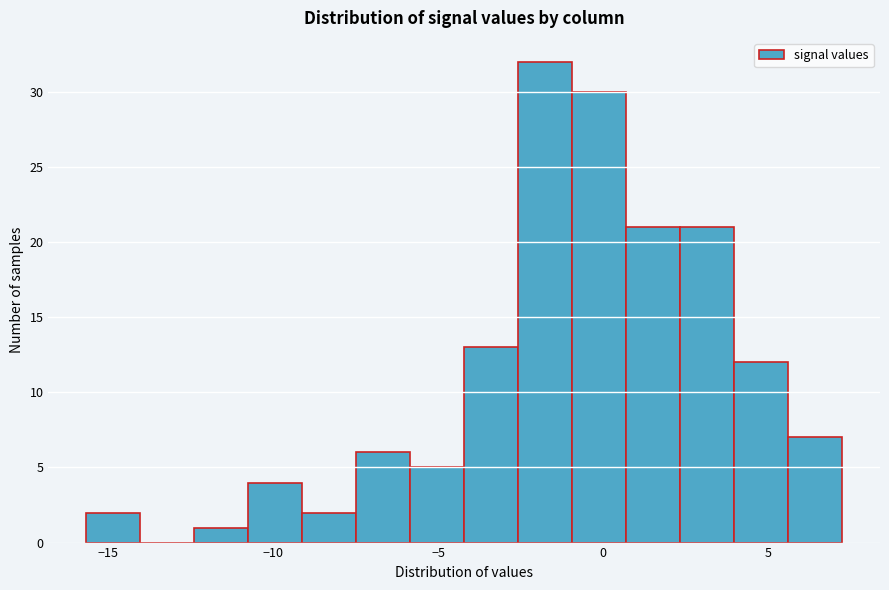

Around what value on the x-axis is the tallest bar? Give the approximate position of its centre, as read against the axis.

-2.0